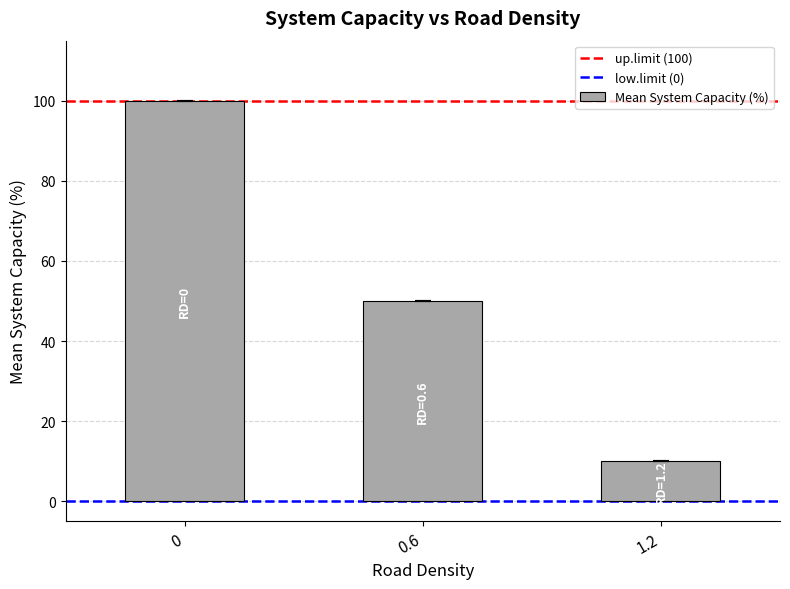

List the labels in order of value, smallest first.

1.2, 0.6, 0